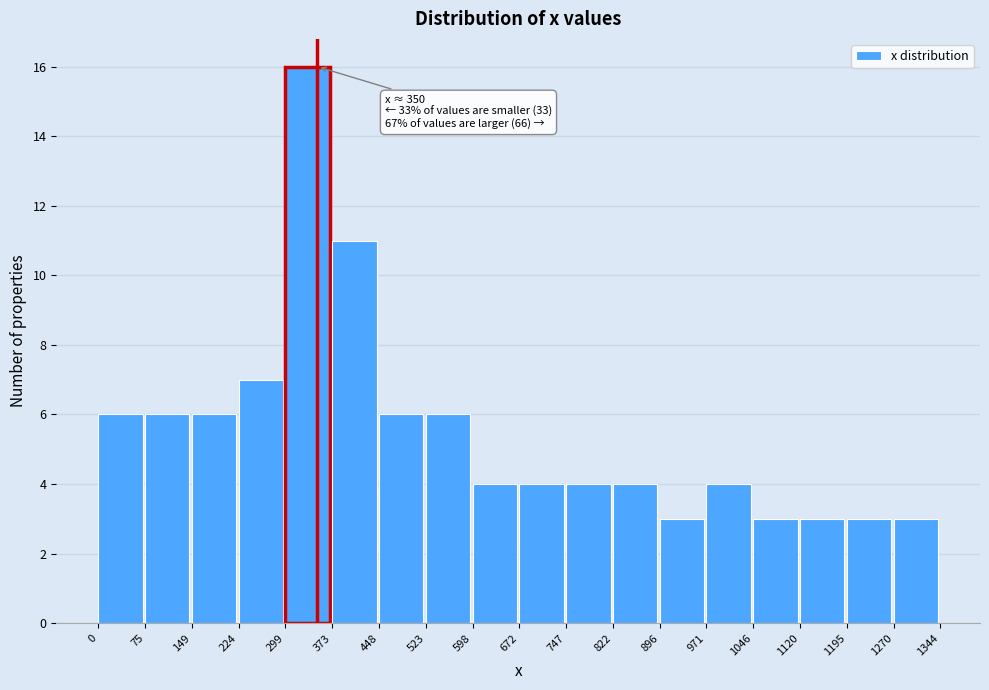

Which range on the x-axis has the tallest bar?

299 to 373